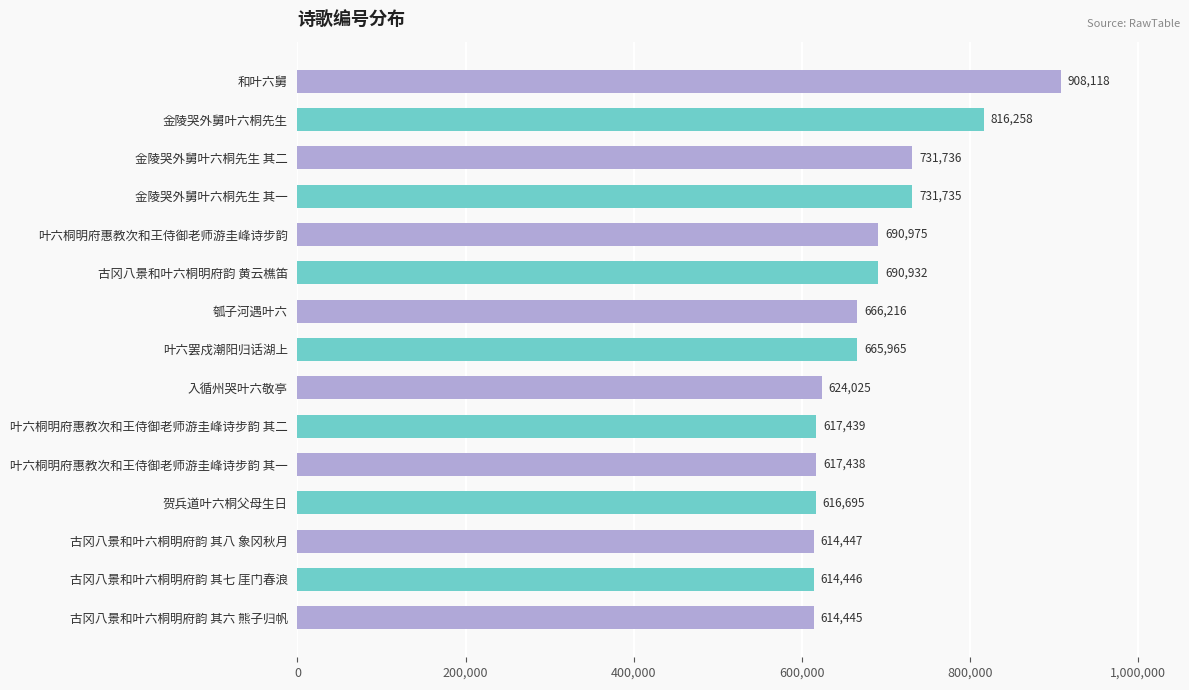

Rank the categories by value from lowest to highest.

古冈八景和叶六桐明府韵 其六 熊子归帆, 古冈八景和叶六桐明府韵 其七 厓门春浪, 古冈八景和叶六桐明府韵 其八 象冈秋月, 贺兵道叶六桐父母生日, 叶六桐明府惠教次和王侍御老师游圭峰诗步韵 其一, 叶六桐明府惠教次和王侍御老师游圭峰诗步韵 其二, 入循州哭叶六敬亭, 叶六罢戍潮阳归话湖上, 瓠子河遇叶六, 古冈八景和叶六桐明府韵 黄云樵笛, 叶六桐明府惠教次和王侍御老师游圭峰诗步韵, 金陵哭外舅叶六桐先生 其一, 金陵哭外舅叶六桐先生 其二, 金陵哭外舅叶六桐先生, 和叶六舅